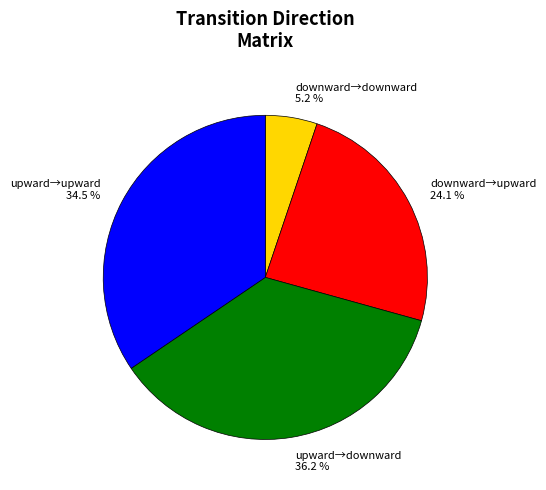

Is there a majority slice in this chart?

No